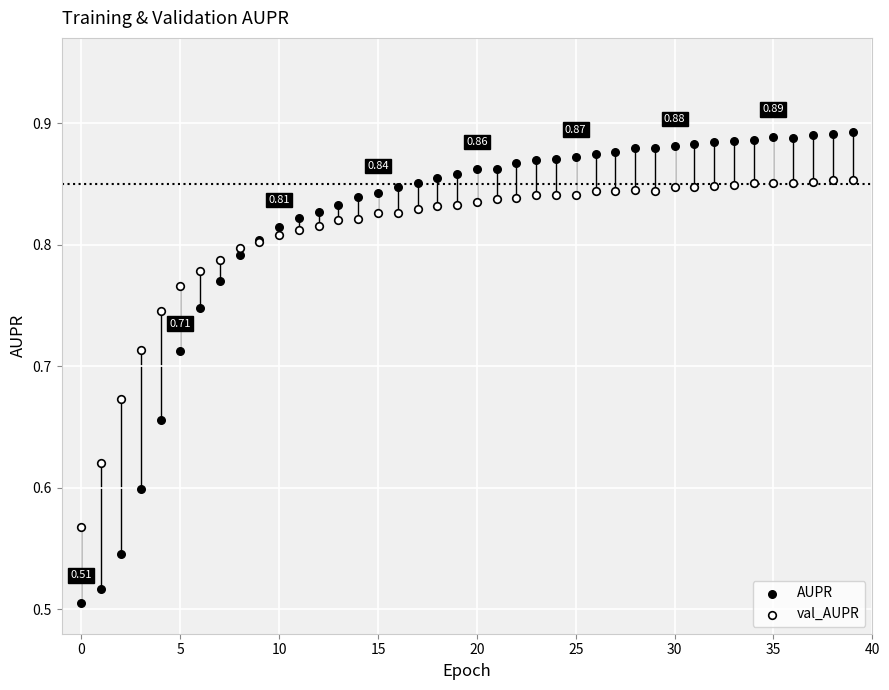

Which series contains the lowest Y value?

AUPR